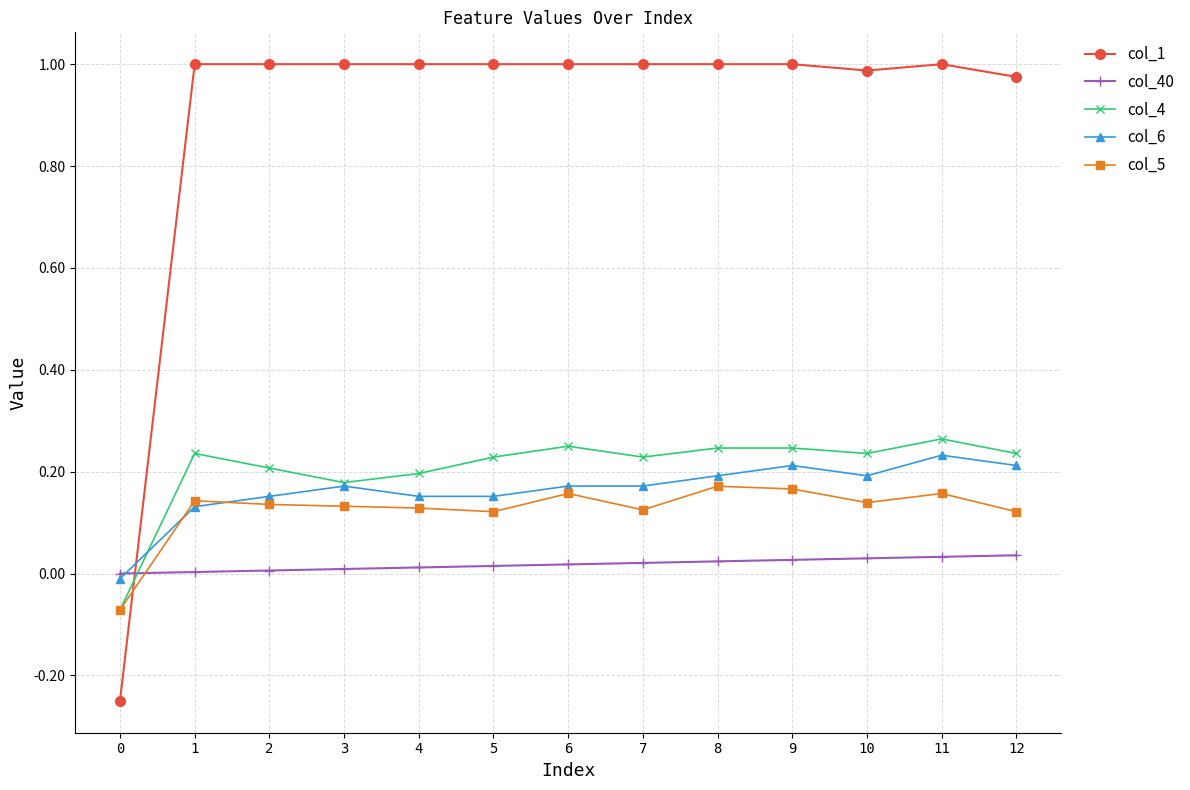

Does the chart have visible grid lines?

Yes